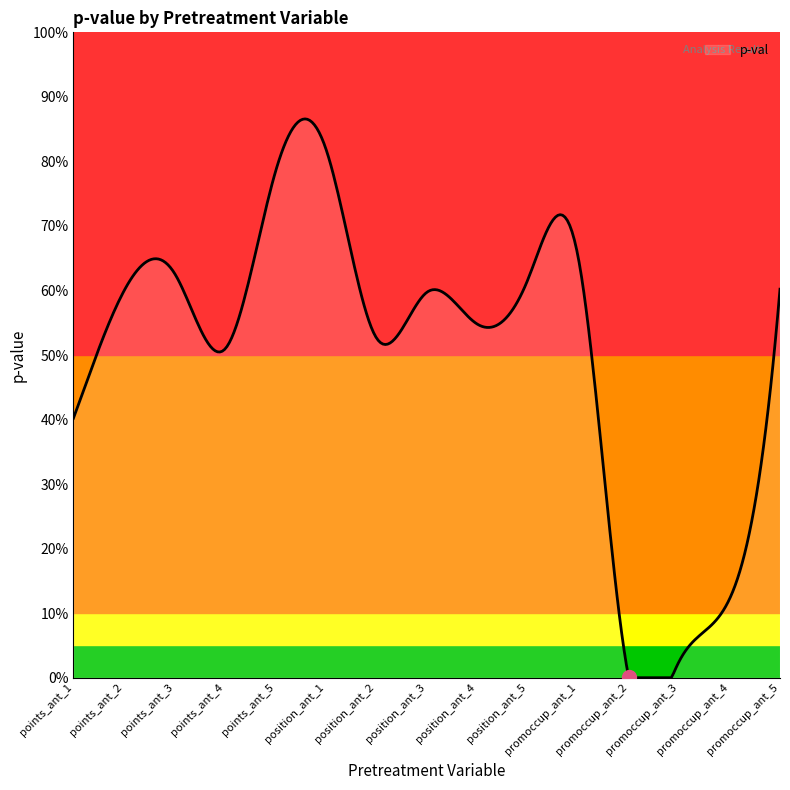

Does the chart have visible grid lines?

No